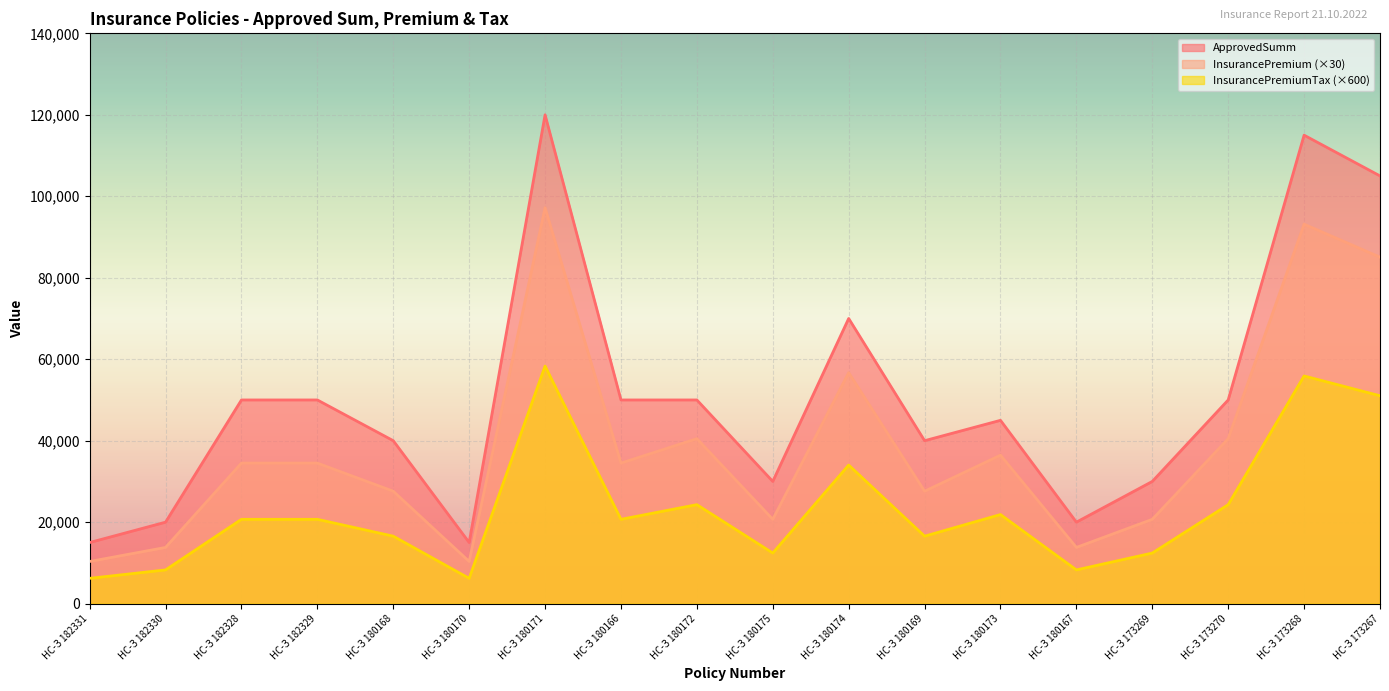

At which label does InsurancePremiumTax first exceed 20700?

НС-З 180171